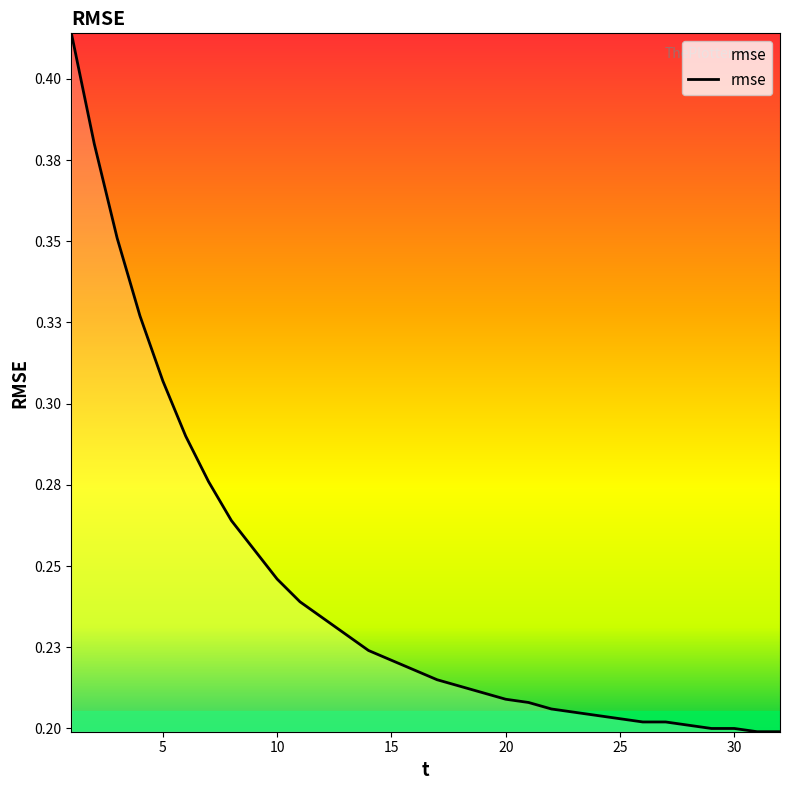

Does the chart have visible grid lines?

No